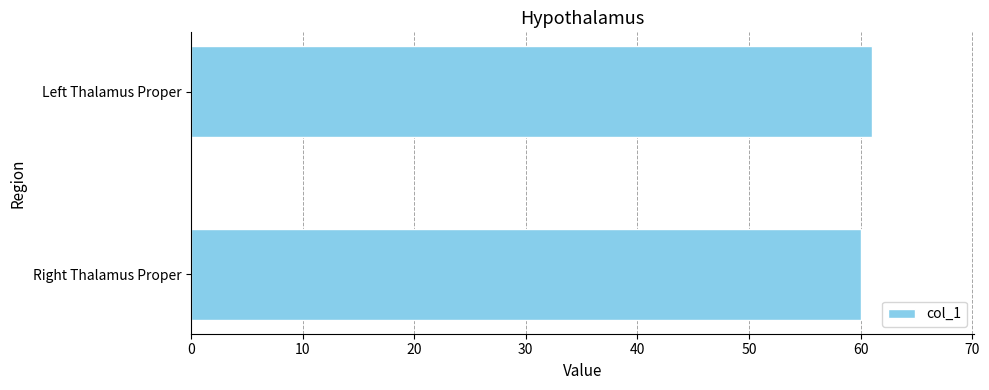

What is the maximum value shown in the chart?

61